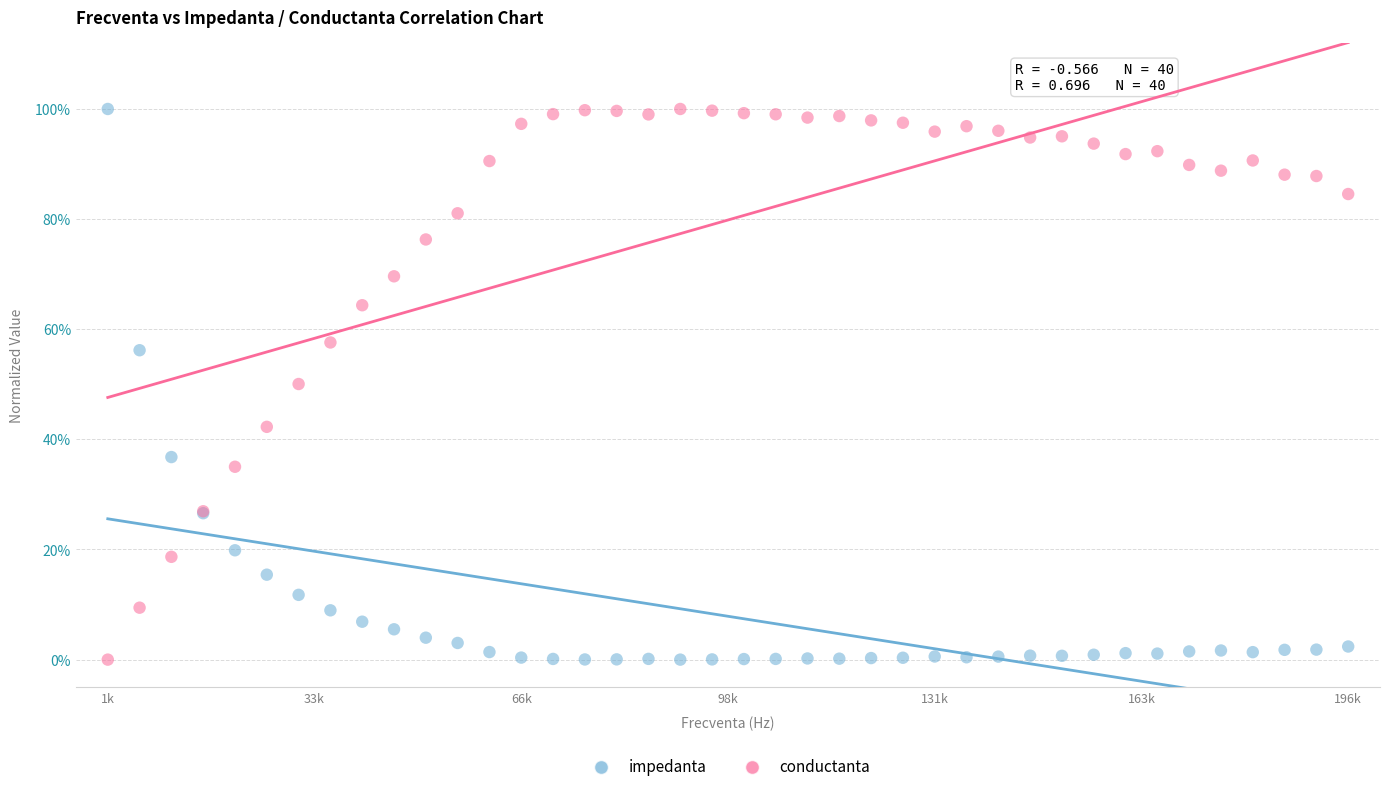

What are all the series names shown in the legend?

impedanta, conductanta